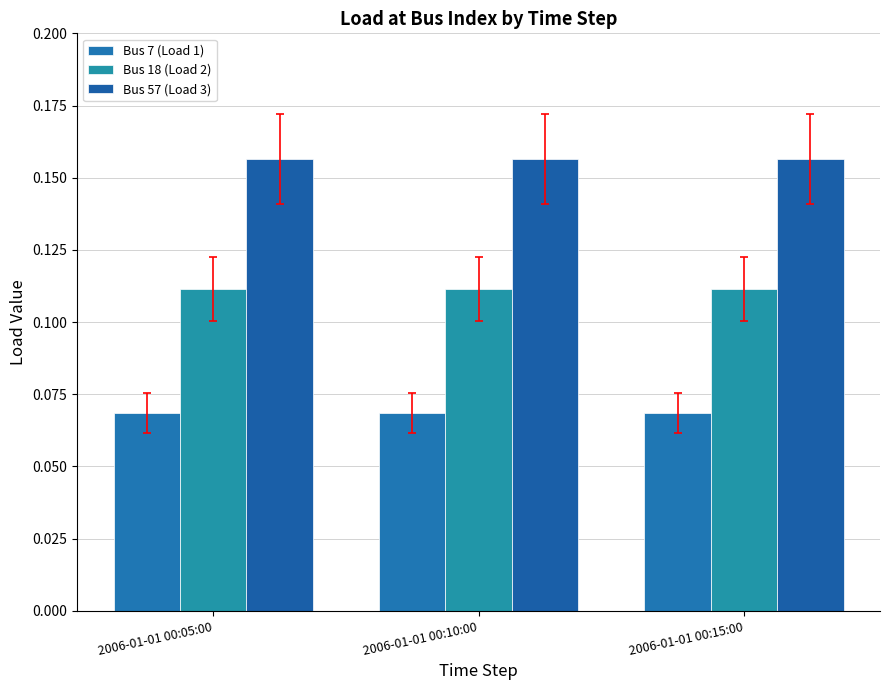

What is the label of the 2nd bar from the right?

2006-01-01 00:10:00